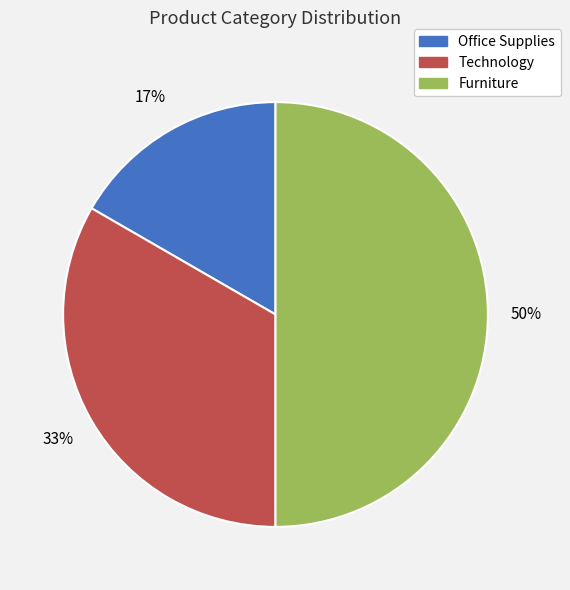

The Technology slice represents 33% of the pie. True or false?

True